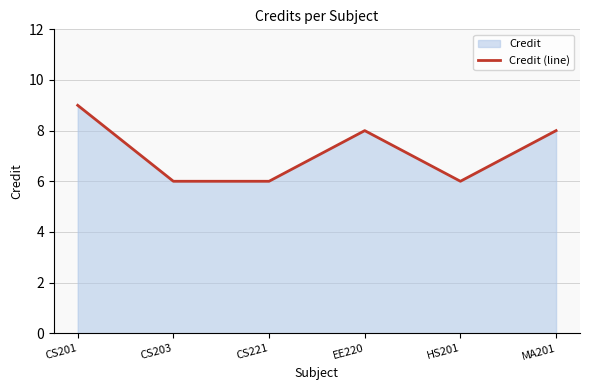

Where is the data nearest to the value 7?

CS203